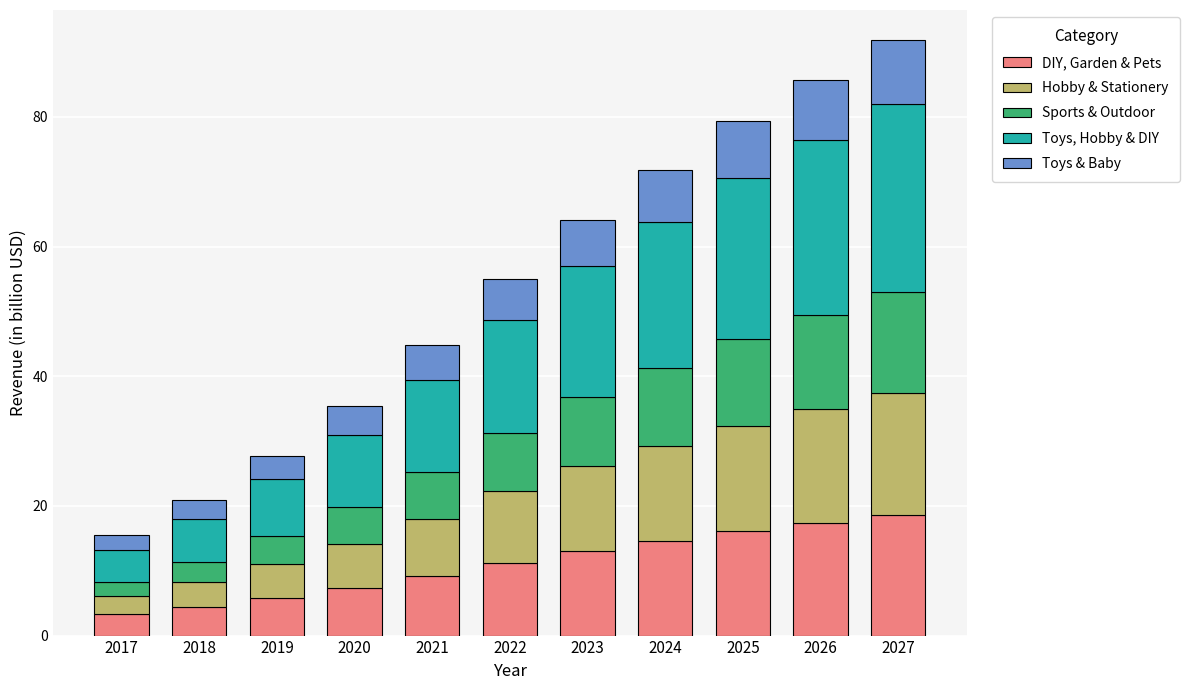

True or false: DIY, Garden & Pets has a value of 7.9 at 2026.

False